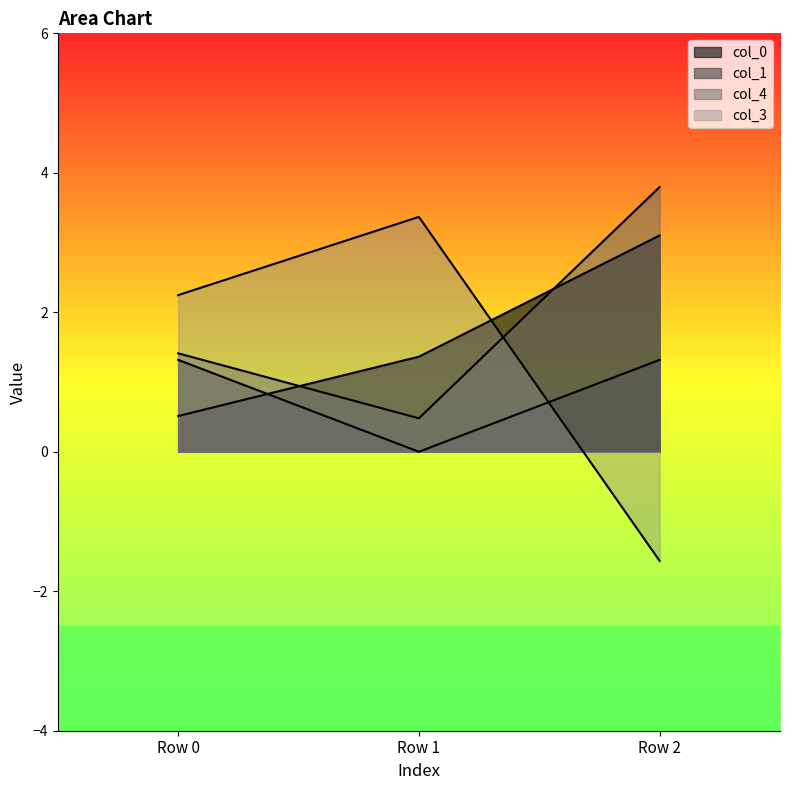

Reading left to right, what are all the values shown in this chart?

col_0: Row 0=0.5	Row 1=1.4	Row 2=3.1
col_1: Row 0=1.3	Row 1=0.0	Row 2=1.3
col_4: Row 0=1.4	Row 1=0.5	Row 2=3.8
col_3: Row 0=2.2	Row 1=3.4	Row 2=-1.6